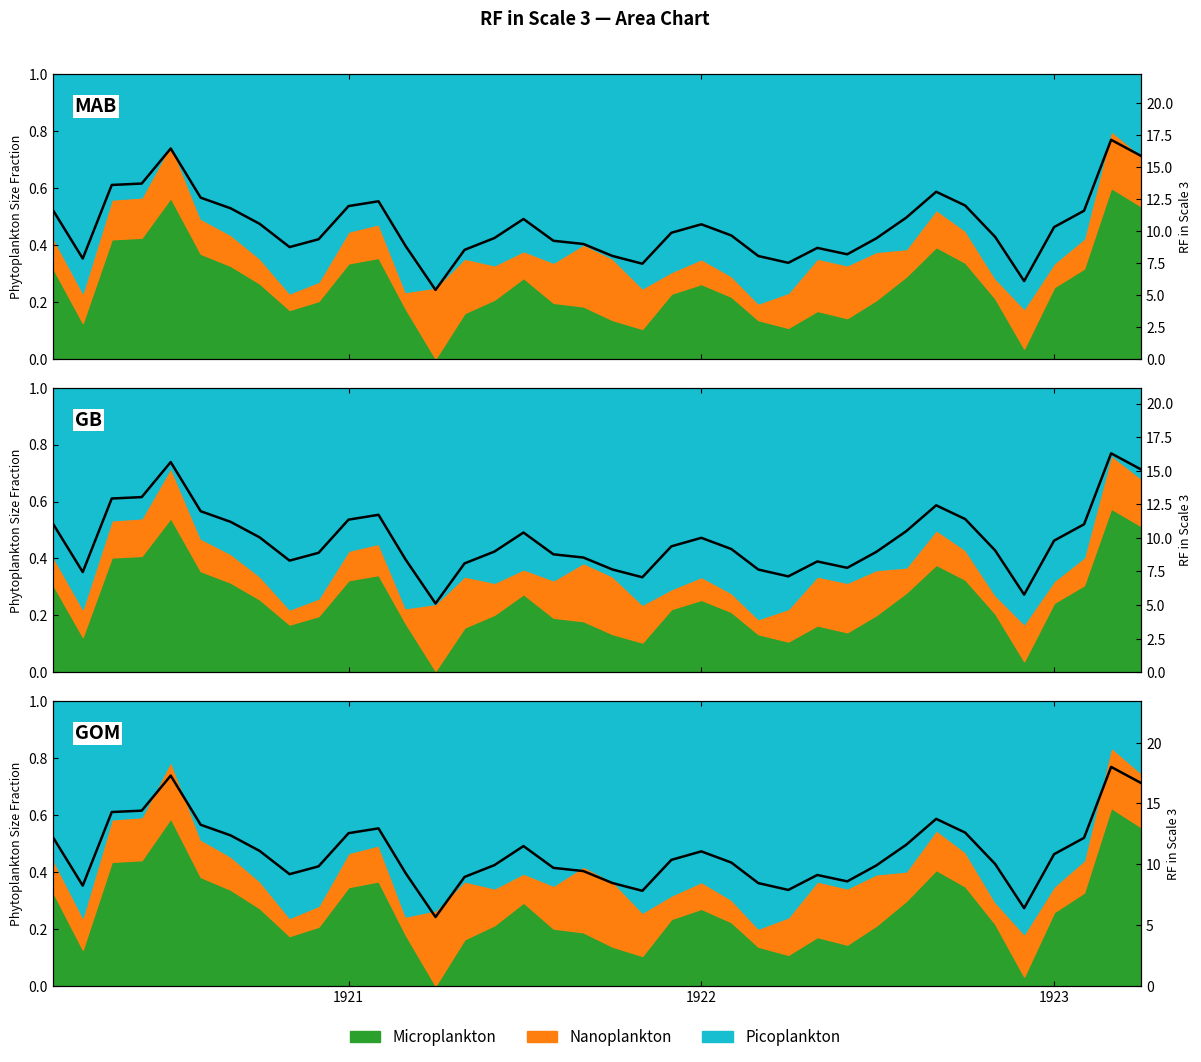

How many points are higher than both their immediate neighbors (excluding endpoints)?

7